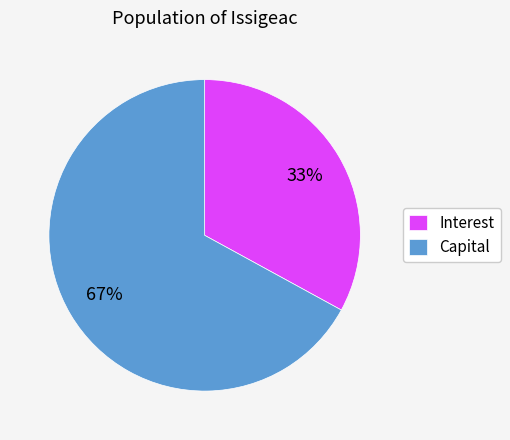

To the nearest percent, what portion does Capital represent?

67%